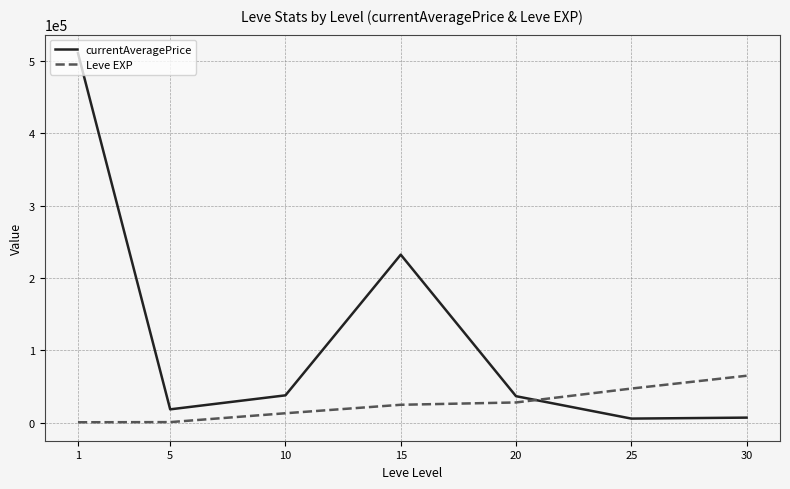

Does the chart have visible grid lines?

Yes